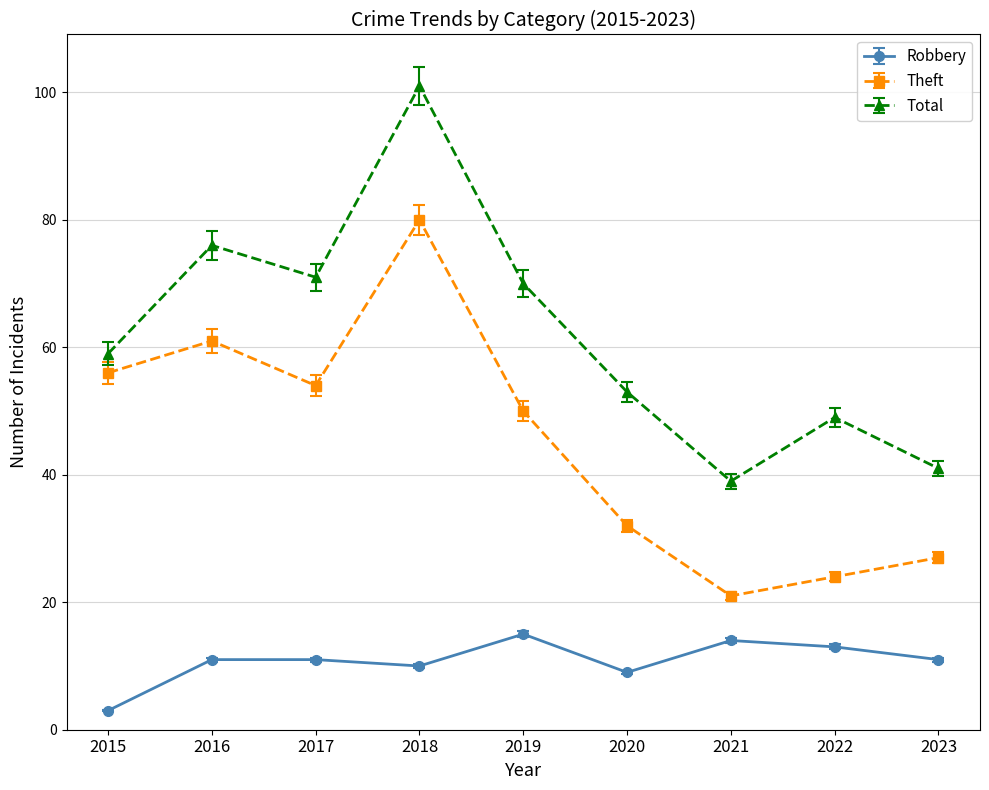

The Total series shows 16.9 at 2017. True or false?

False